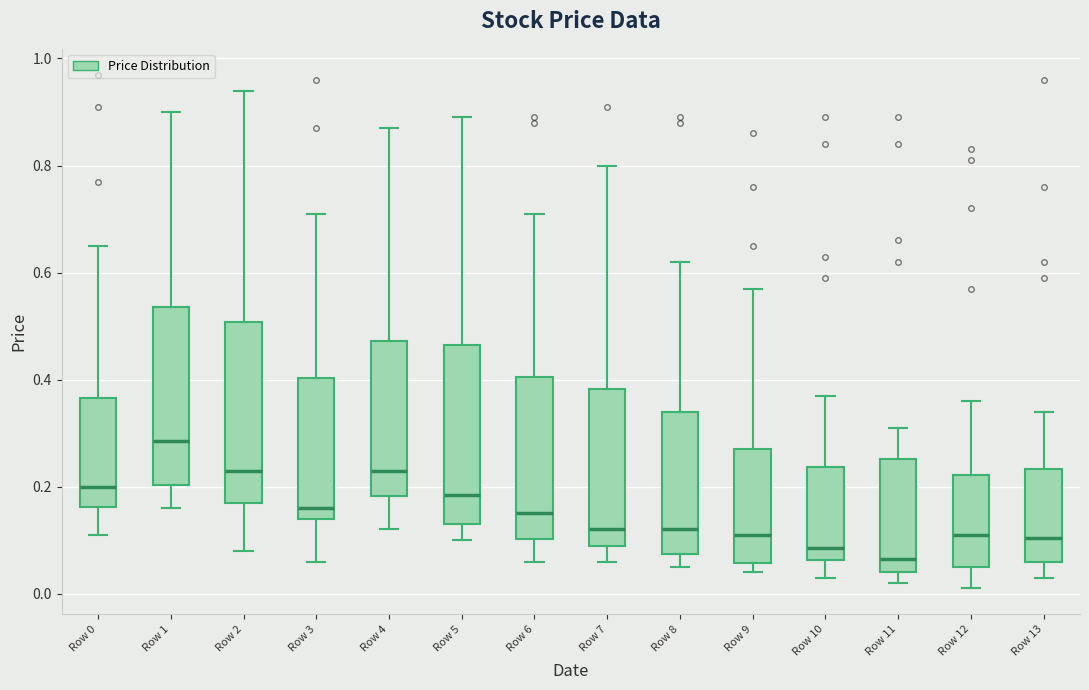

Reading left to right, transcribe this box plot: for each box, give where its median line is, the range the box spans, and where its two whiskers end, as read against the y-axis. The values are not printed on the chart, so give them approximately, as read against the axis.

Row 0: median 0.20, box 0.16 to 0.36, whiskers 0.12 to 0.66
Row 1: median 0.28, box 0.20 to 0.54, whiskers 0.16 to 0.90
Row 2: median 0.24, box 0.18 to 0.50, whiskers 0.08 to 0.94
Row 3: median 0.16, box 0.14 to 0.40, whiskers 0.06 to 0.72
Row 4: median 0.24, box 0.18 to 0.48, whiskers 0.12 to 0.88
Row 5: median 0.18, box 0.14 to 0.46, whiskers 0.10 to 0.90
Row 6: median 0.16, box 0.10 to 0.40, whiskers 0.06 to 0.72
Row 7: median 0.12, box 0.10 to 0.38, whiskers 0.06 to 0.80
Row 8: median 0.12, box 0.08 to 0.34, whiskers 0.06 to 0.62
Row 9: median 0.12, box 0.06 to 0.28, whiskers 0.04 to 0.58
Row 10: median 0.08, box 0.06 to 0.24, whiskers 0.04 to 0.38
Row 11: median 0.06, box 0.04 to 0.26, whiskers 0.02 to 0.32
Row 12: median 0.12, box 0.06 to 0.22, whiskers 0.02 to 0.36
Row 13: median 0.10, box 0.06 to 0.24, whiskers 0.04 to 0.34